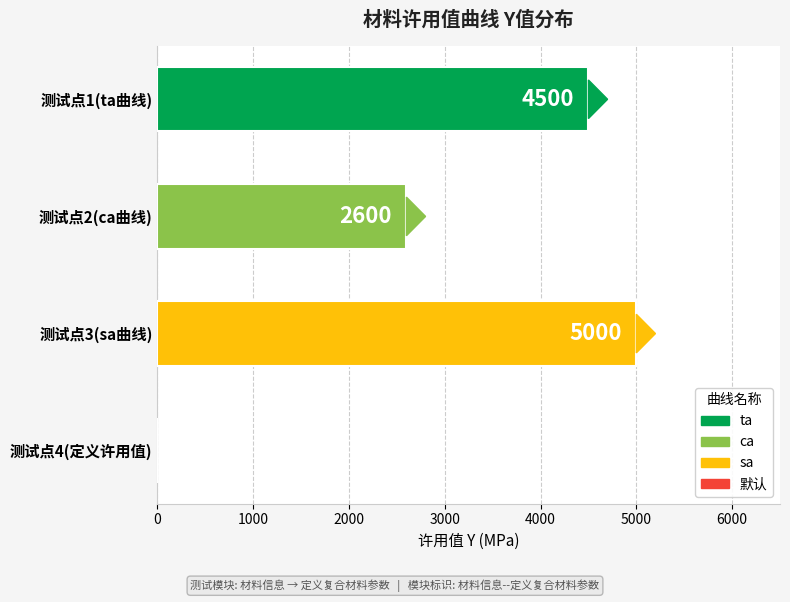

What is the change in value from 测试点2(ca曲线) to 测试点3(sa曲线)?

+2400